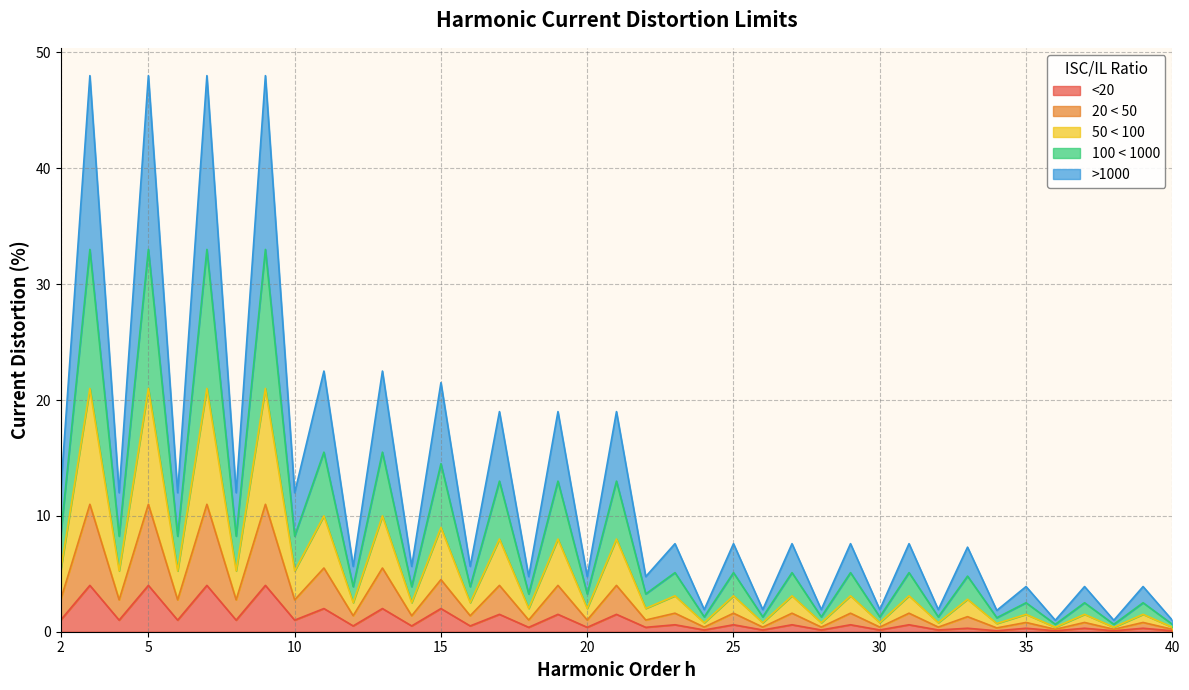

How many interior local peaks does the >1000 series have?

19